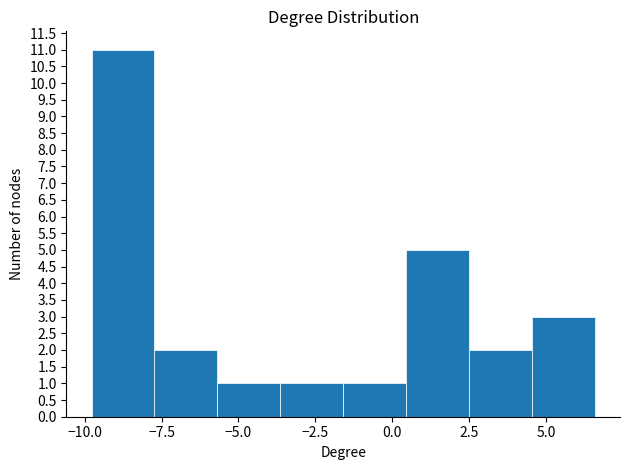

How tall is the bar that spans 0.5 to 2.5 on the x-axis? Neither the bar edges nor the heights are printed on the chart, so give them approximately, as read against the axes.

5